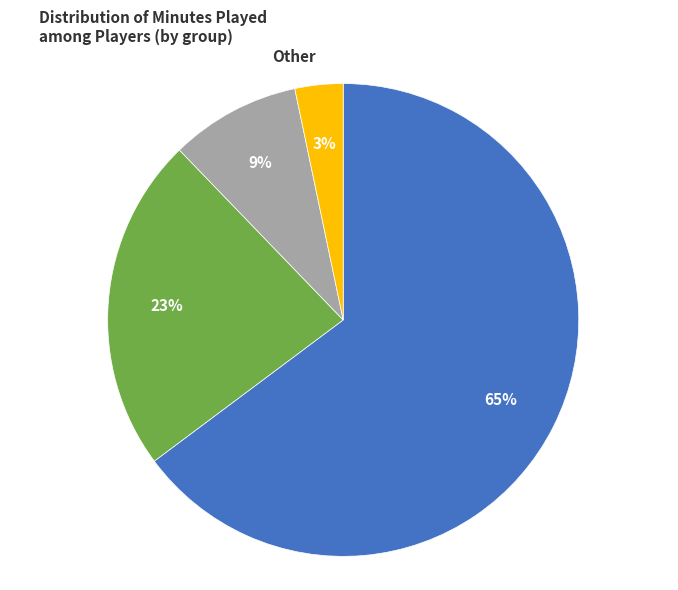

Between Continental and Other, which is larger?

Continental